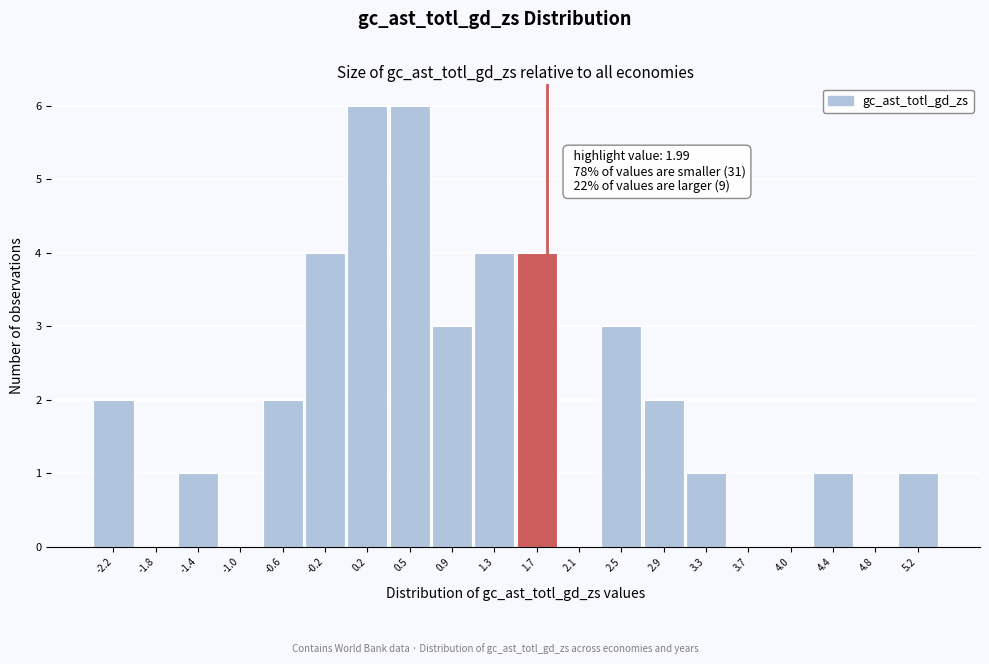

Reading left to right, transcribe all the data shown in this chart.

-2.2=2	-1.8=0	-1.4=1	-1.0=0	-0.6=2	-0.2=4	0.2=6	0.5=6	0.9=3	1.3=4	1.7=4	2.1=0	2.5=3	2.9=2	3.3=1	3.7=0	4.0=0	4.4=1	4.8=0	5.2=1